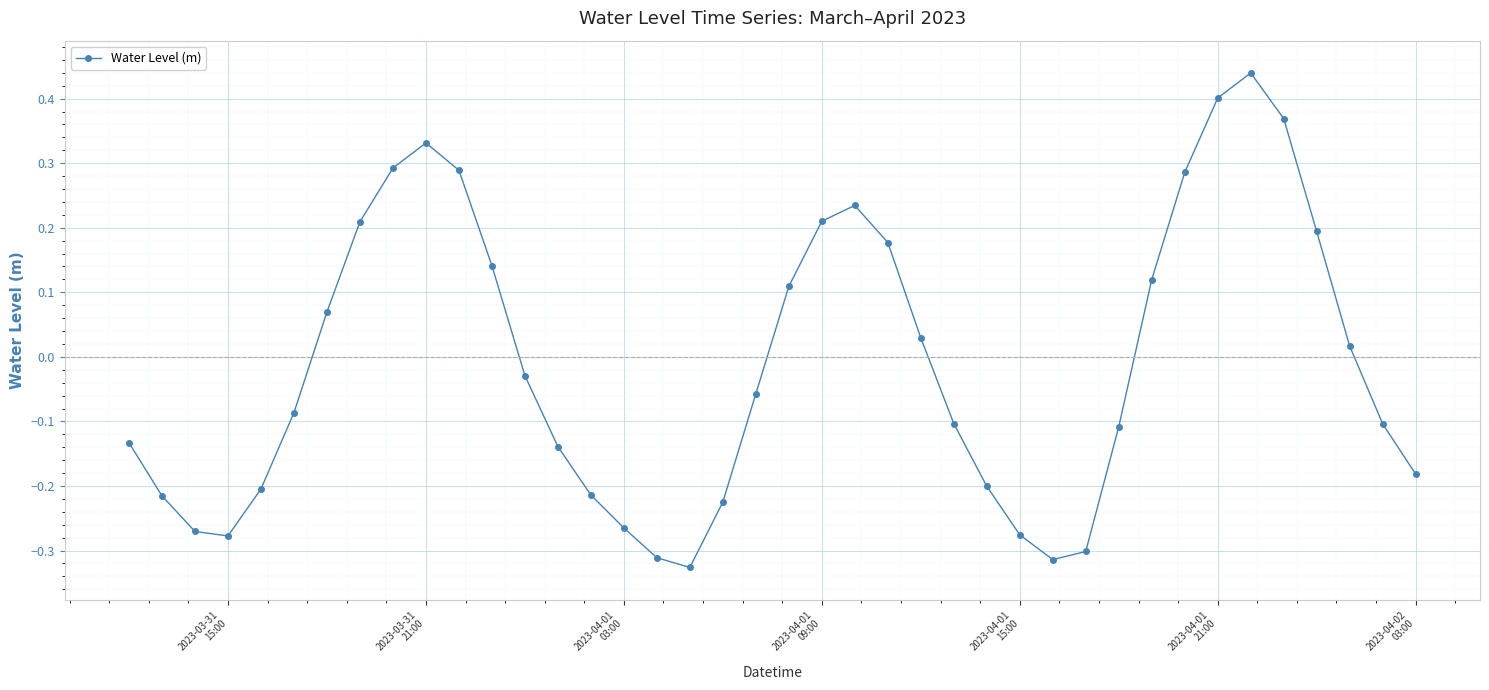

How many interior local peaks (higher than both neighbors) does the data have?

3